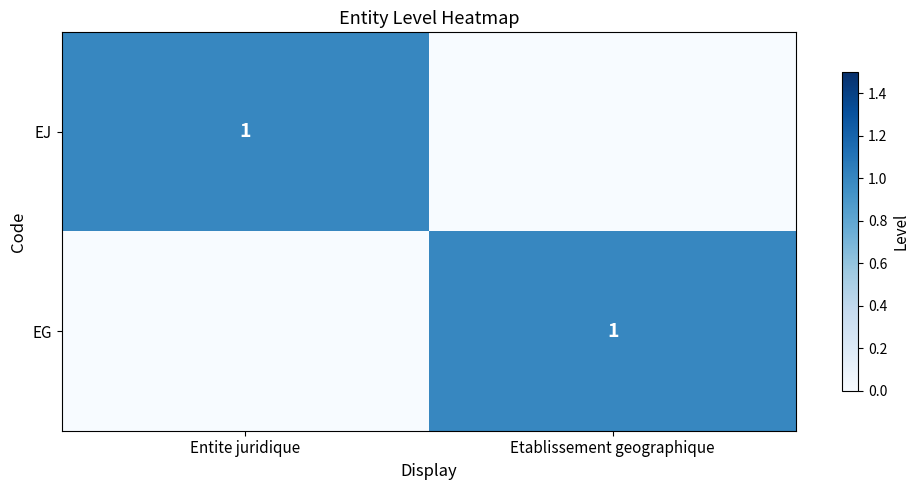

The value of EJ at Entite juridique is 0. True or false?

False